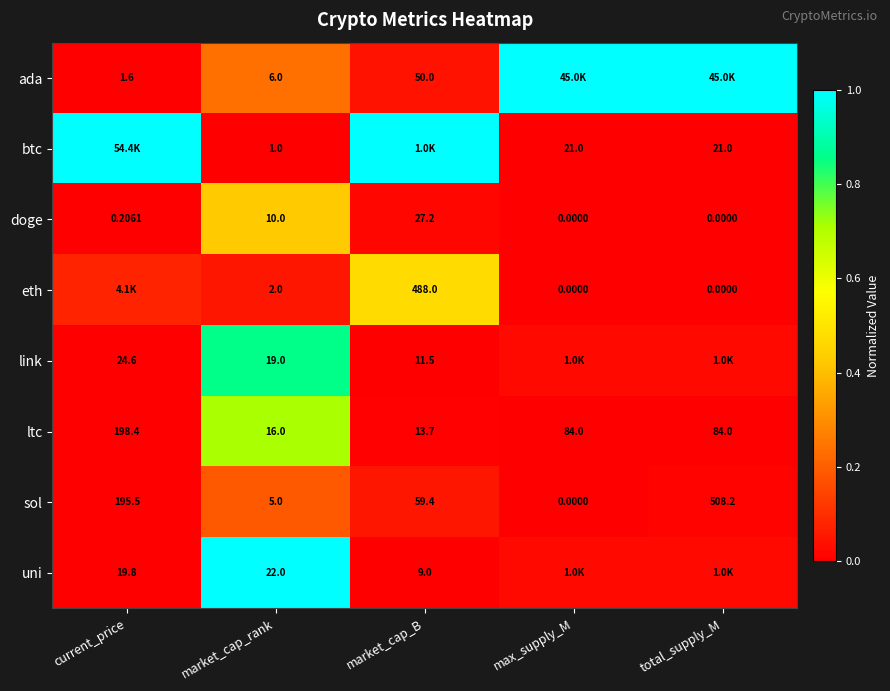

Rank the series at market_cap_rank from highest to lowest value.

uni, link, ltc, doge, ada, sol, eth, btc